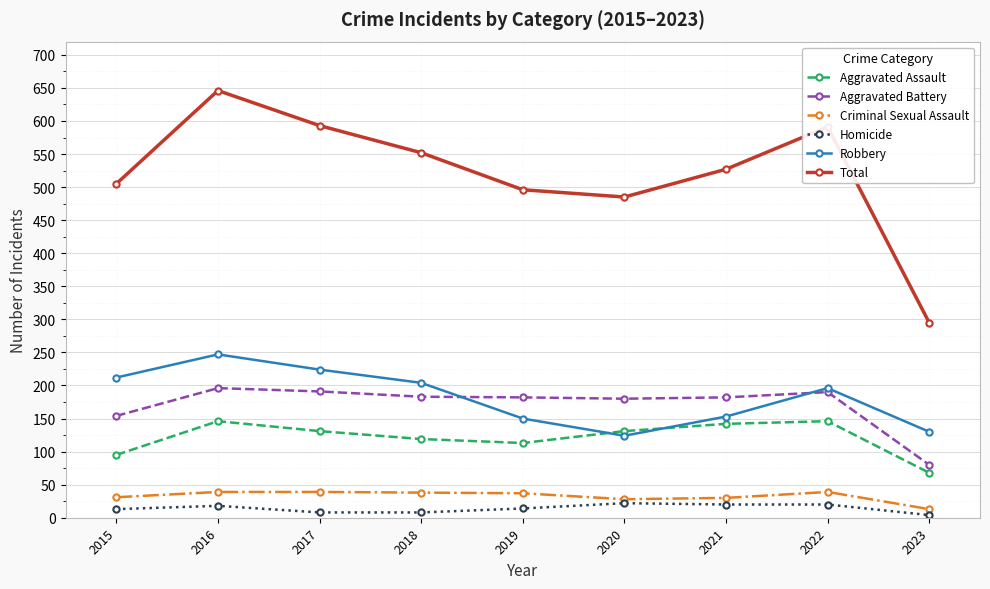

Between 2021 and 2022, which series saw the biggest shift?

Total